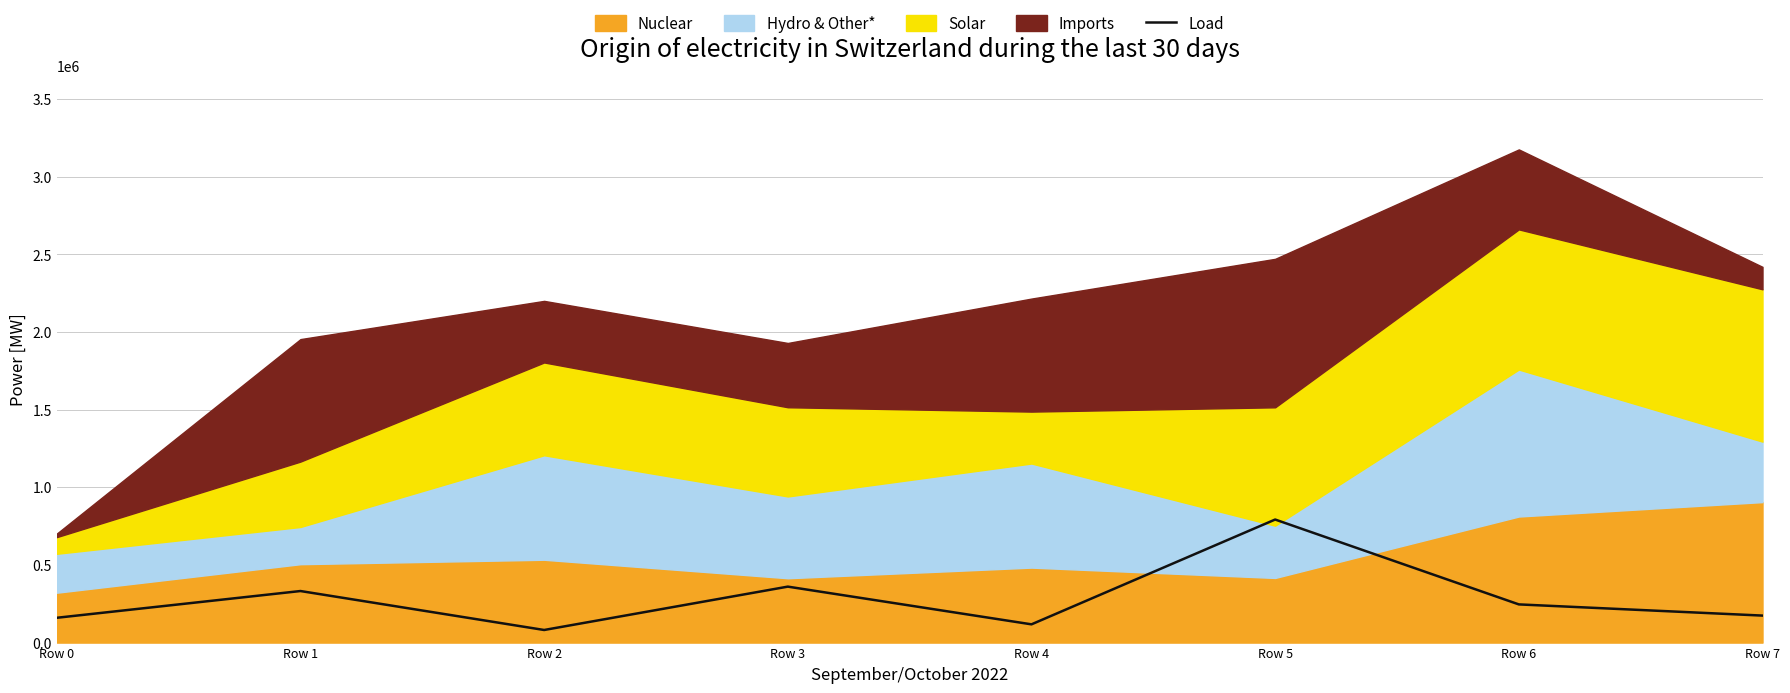

Read the value at Row 4.

117481